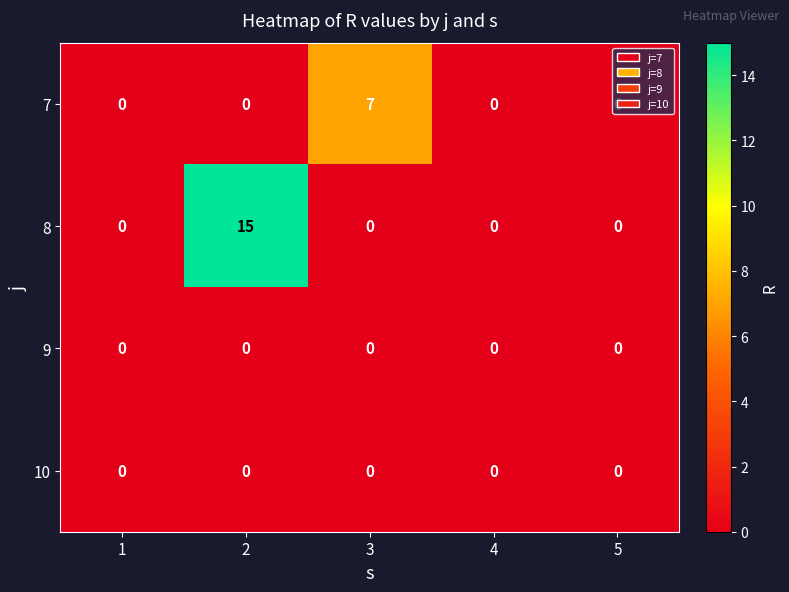

What is the total value across all series at 3?

7